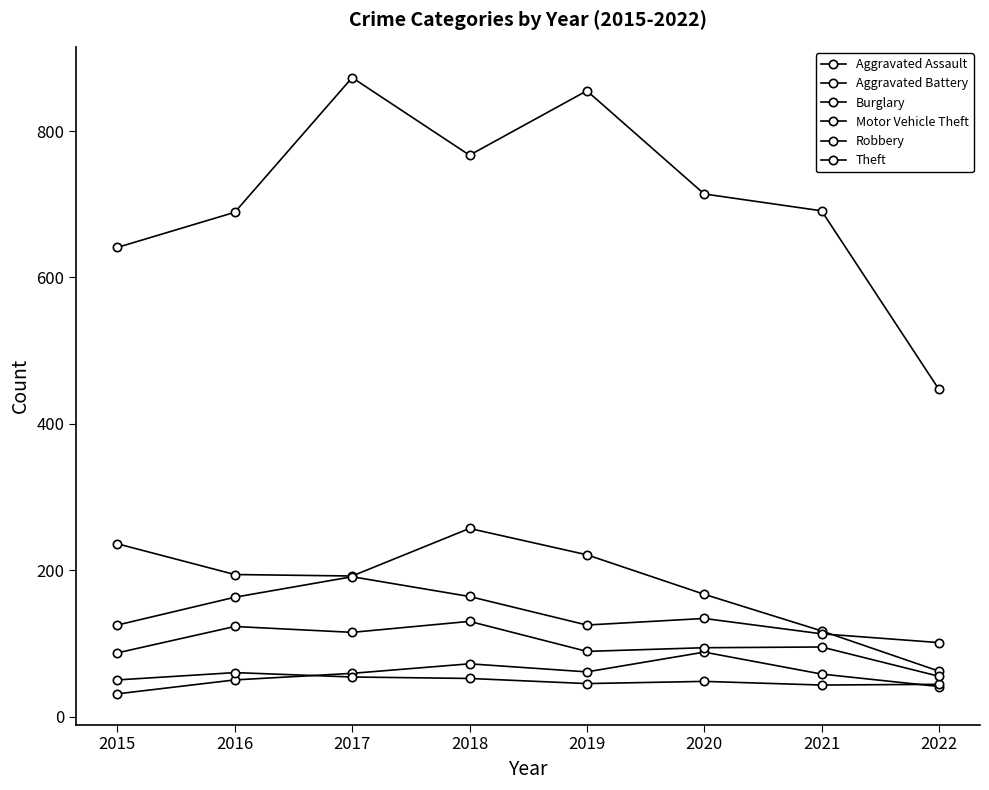

What is the smallest value displayed?

31